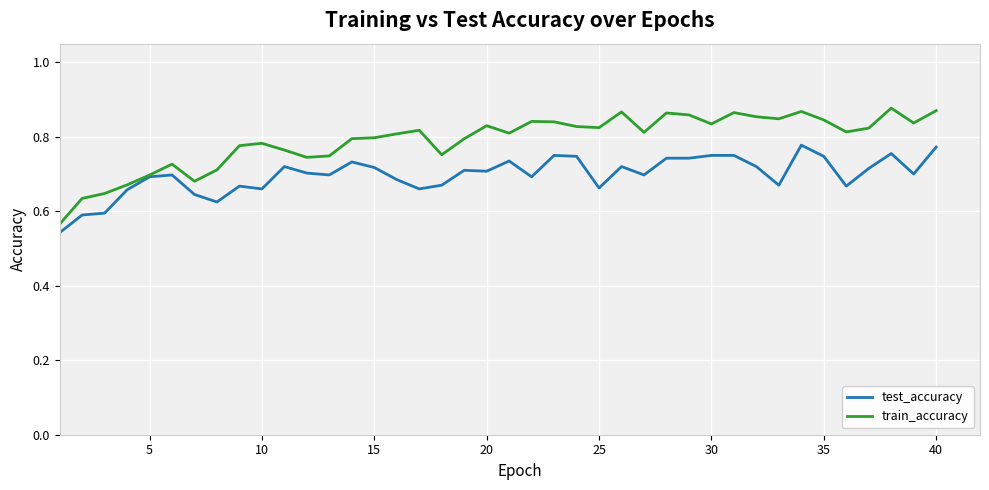

Which series has the widest spread of values?

train_accuracy